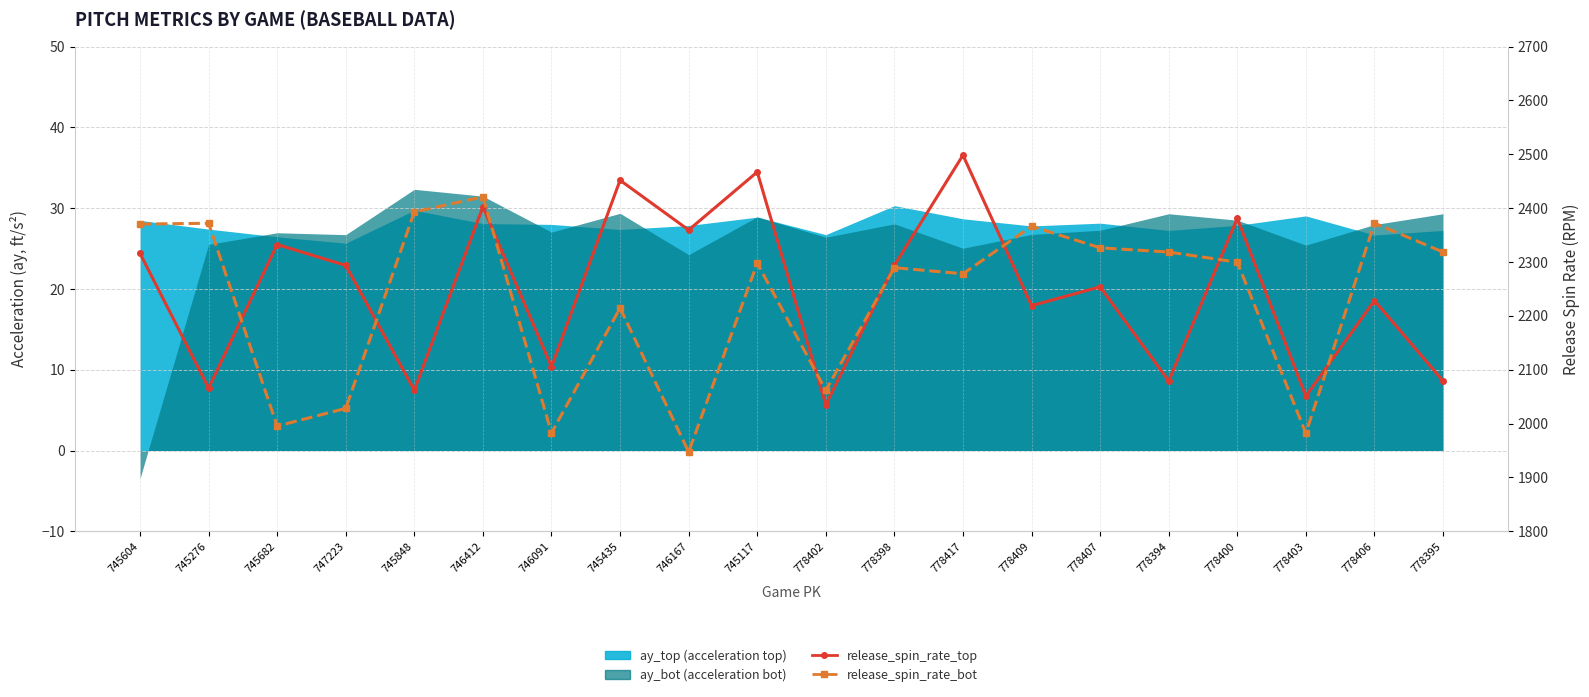

After their last crossing, which series has the higher values: release_spin_rate_bot or release_spin_rate_top?

release_spin_rate_bot